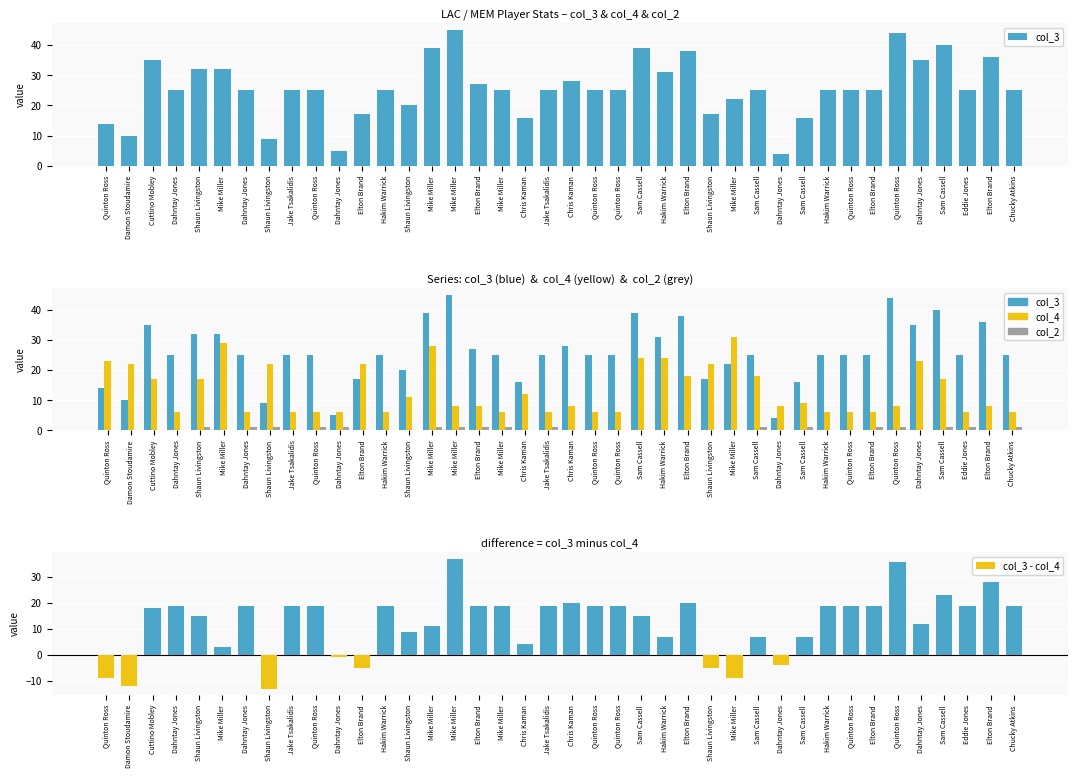

Where does the col_3 - col_4 series first go above 19?

Mike Miller